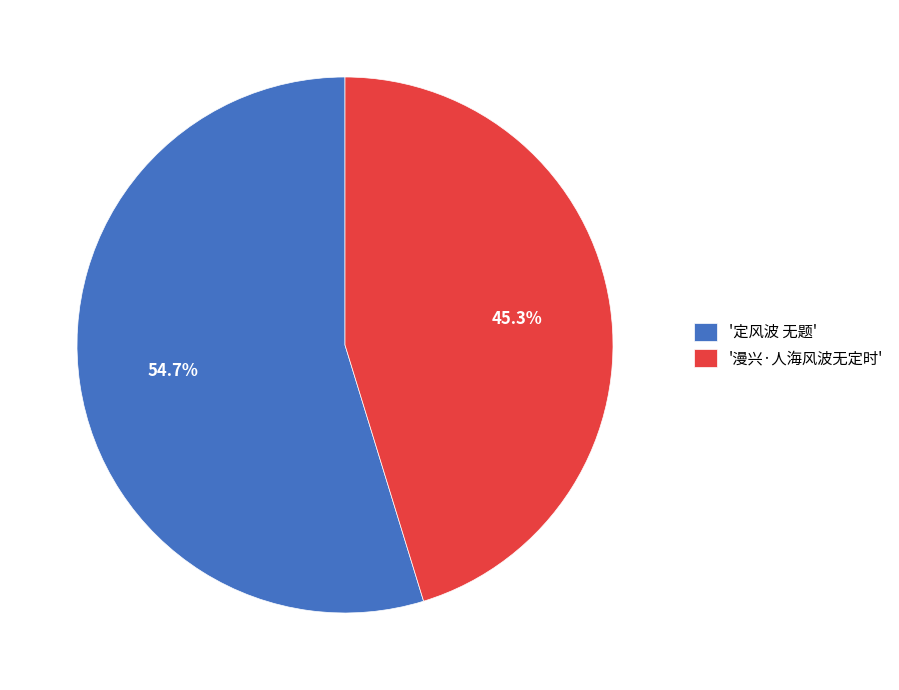

Rank the categories by value from highest to lowest.

'定风波 无题', '漫兴·人海风波无定时'